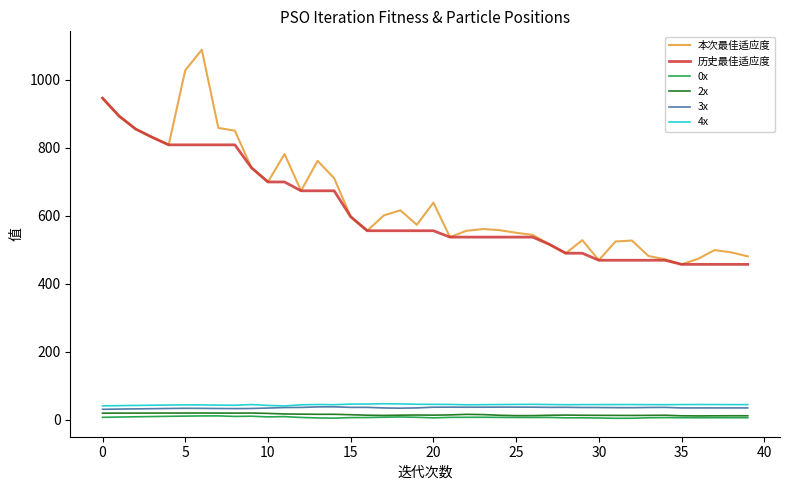

True or false: 0x and 3x cross at least once.

False